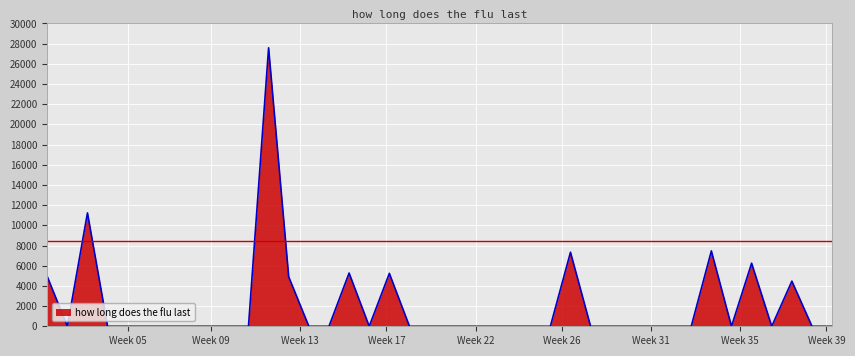

How many lines are shown in the chart?

1